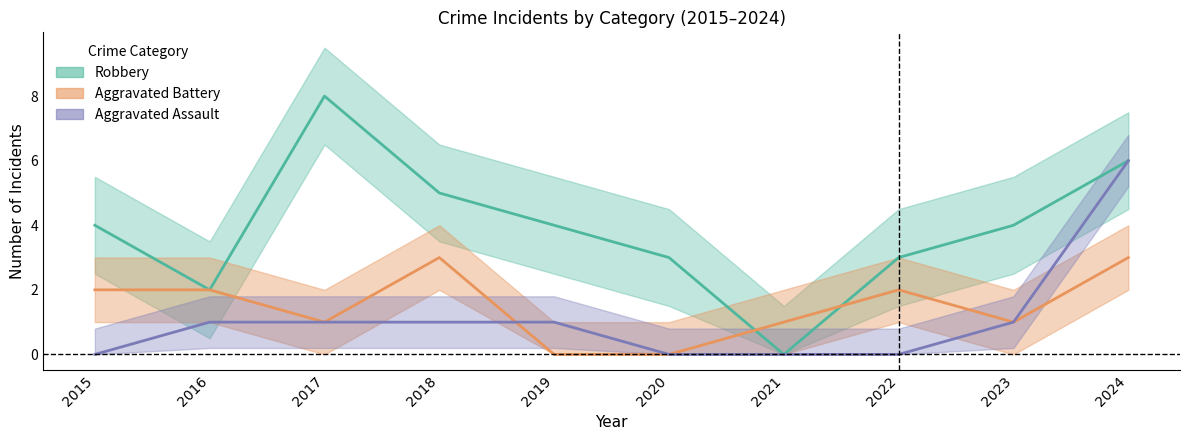

Reading left to right, extract all data points from this chart.

Aggravated Assault: 0	1	1	1	1	0	0	0	1	6
Aggravated Battery: 2	2	1	3	0	0	1	2	1	3
Robbery: 4	2	8	5	4	3	0	3	4	6